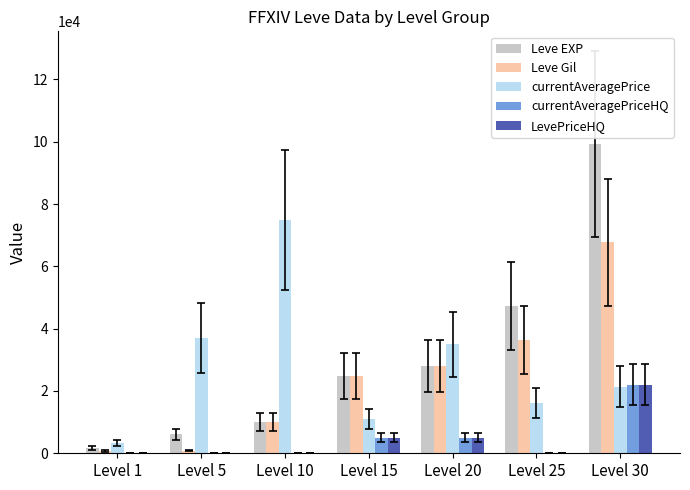

The value of LevePriceHQ at Level 1 is 0. True or false?

True